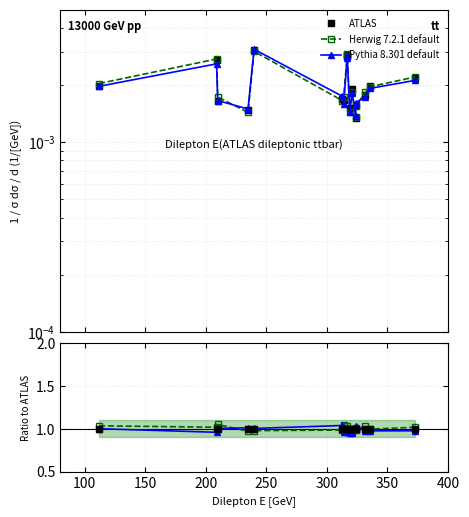

Count the number of categories in the chart.

16